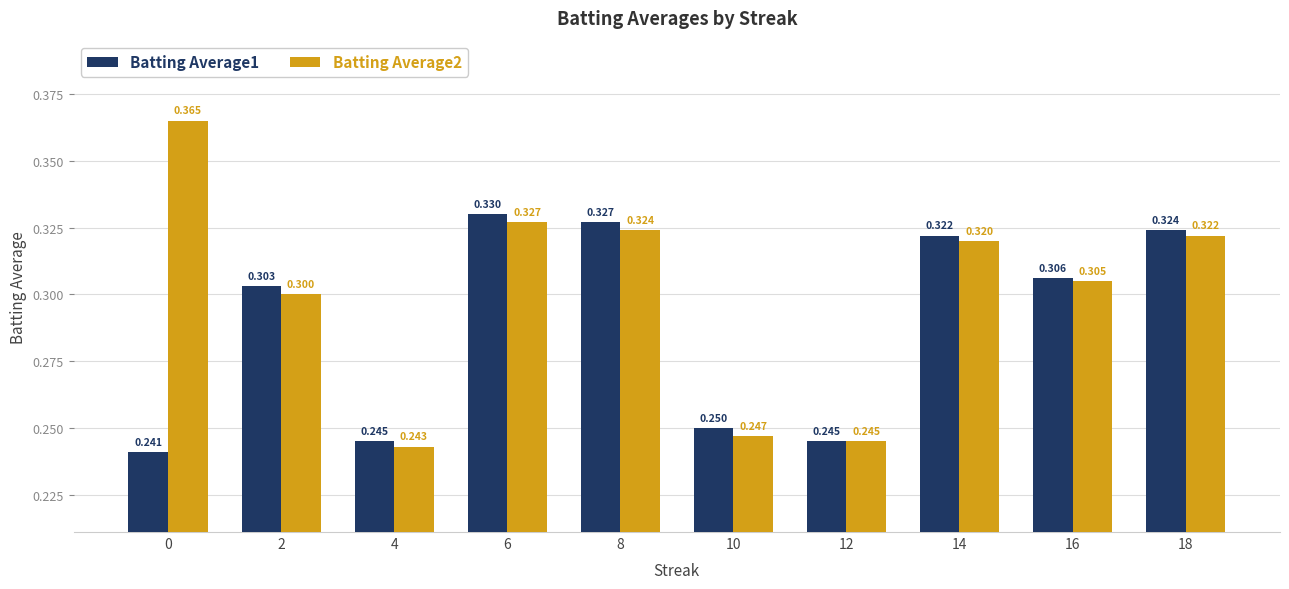

Which series has the widest spread of values?

Batting Average2